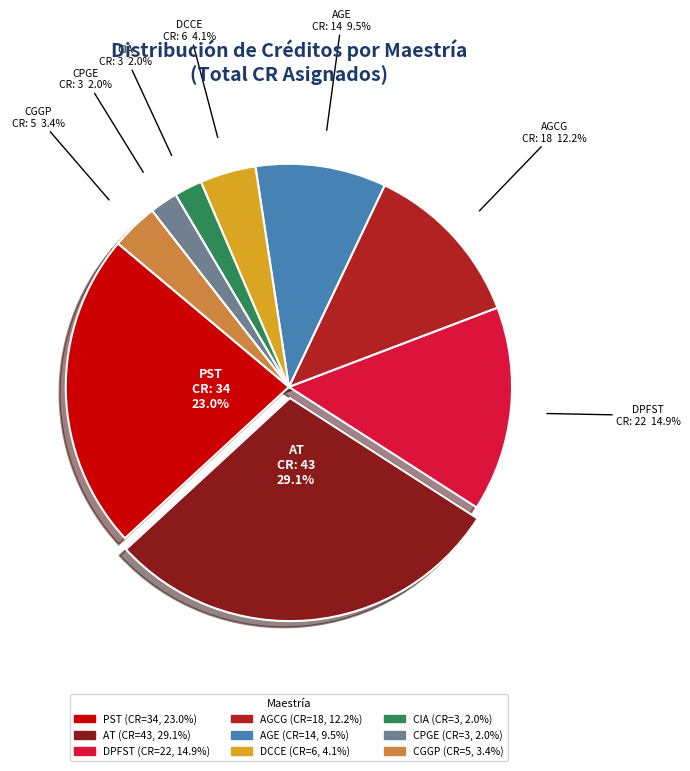

Count the number of slices in the pie.

9